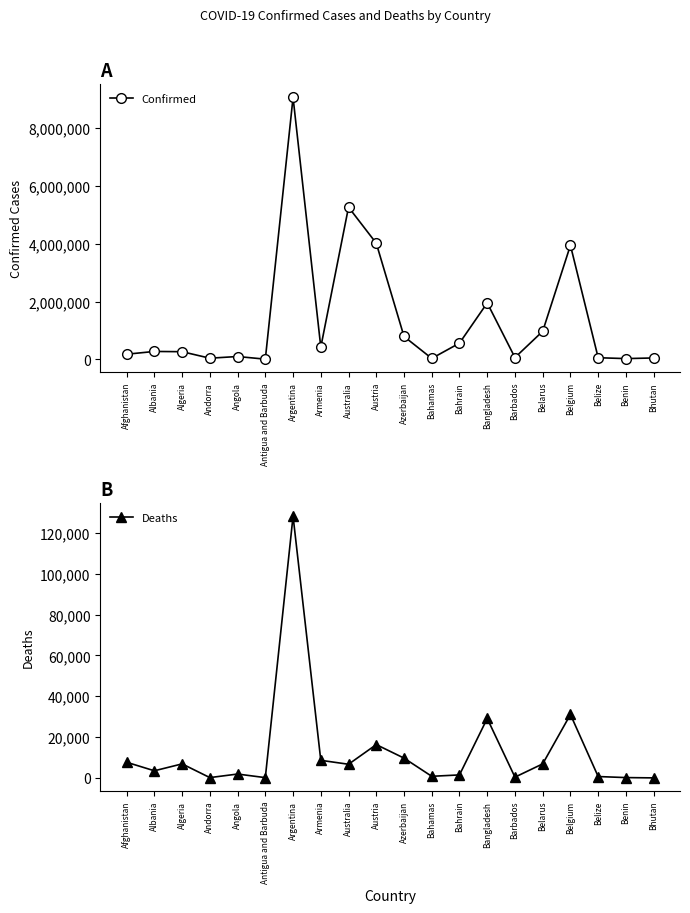

What is the sum of the Confirmed values at Austria and Albania?

4290860